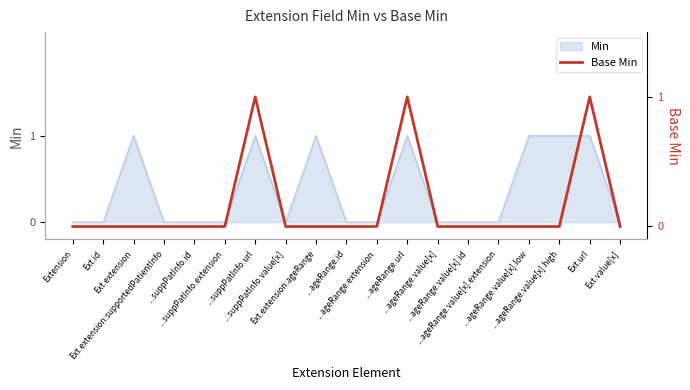

Does the chart display data point markers on the line(s)?

No